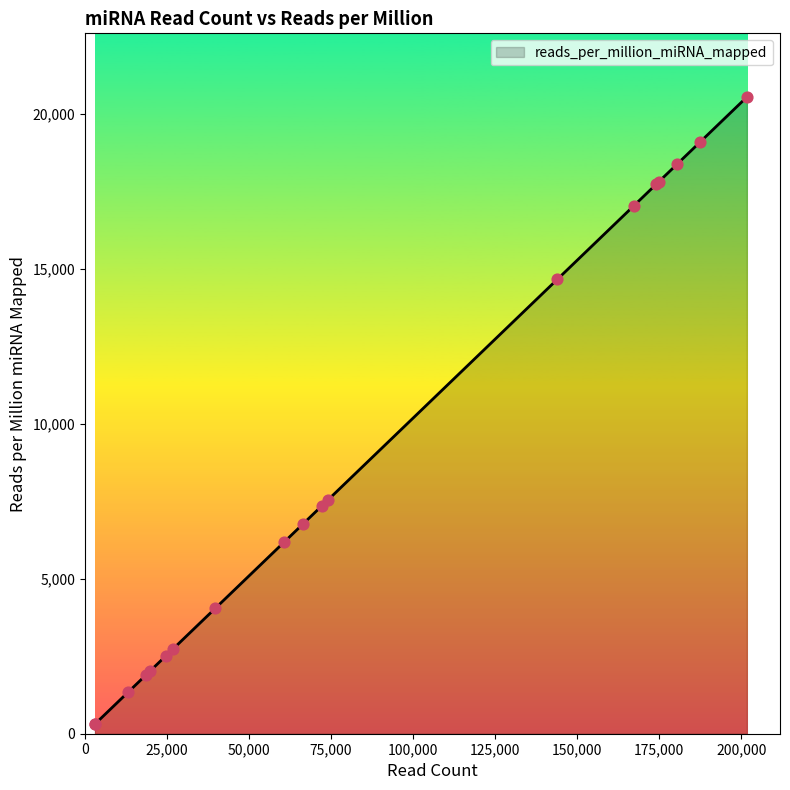

What is the maximum value shown in the chart?

20551.0